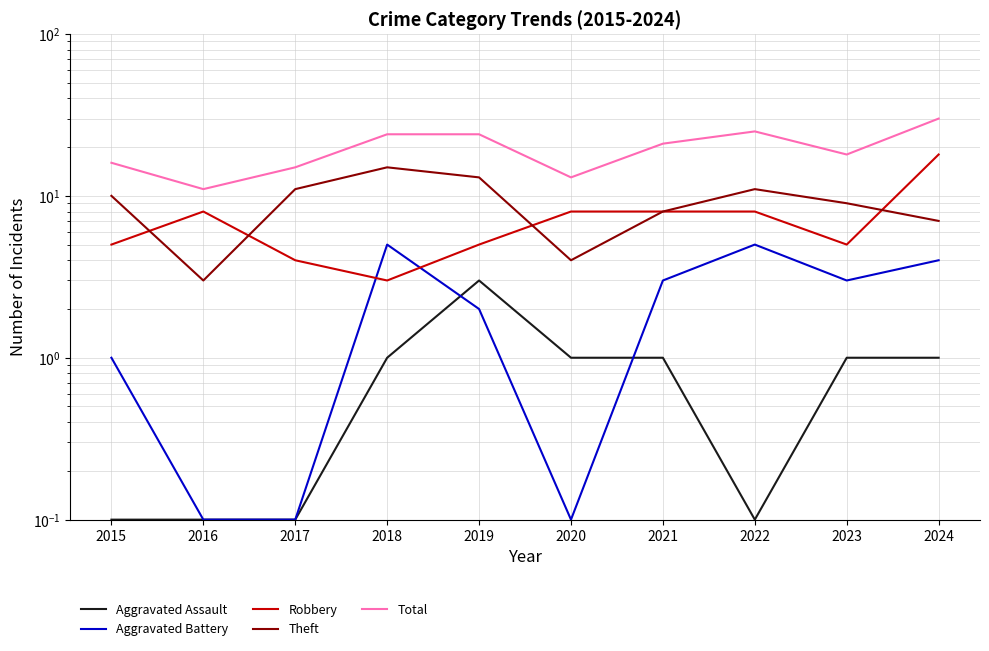

How many interior local valleys does the Aggravated Battery series have?

2